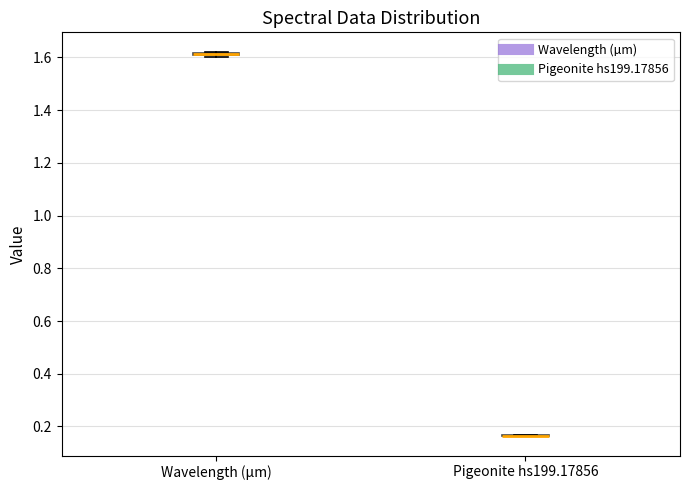

Where is the lower edge of the box for Wavelength (µm) on the y-axis? The values are not printed on the chart, so give them approximately, as read against the axis.

1.60